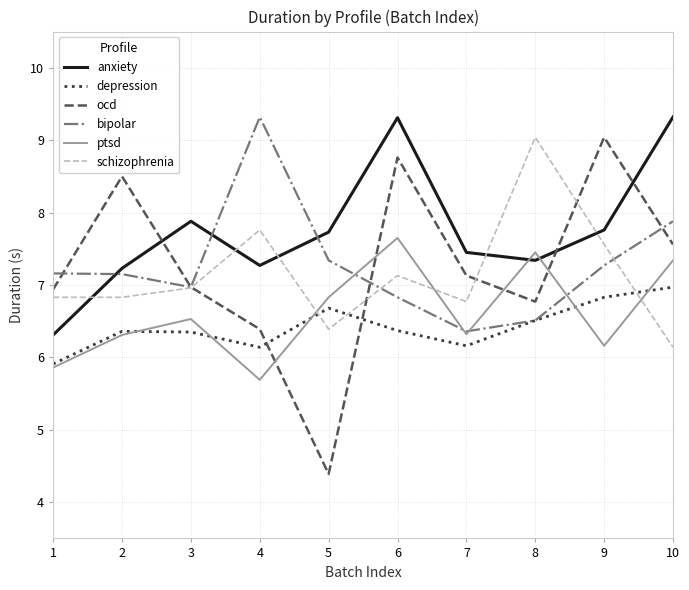

What is the difference between the highest and lowest values at 5?

3.3